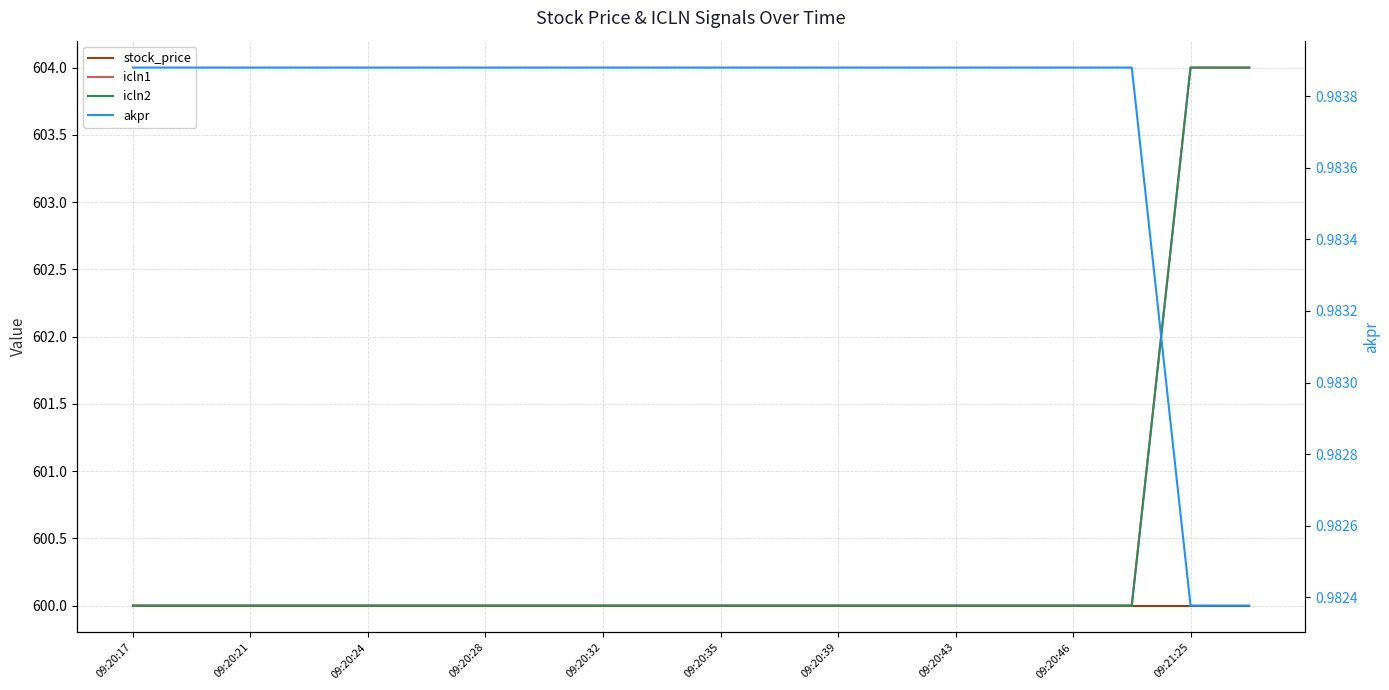

What is the value of the icln1 point at the 16th from the left?

600.0